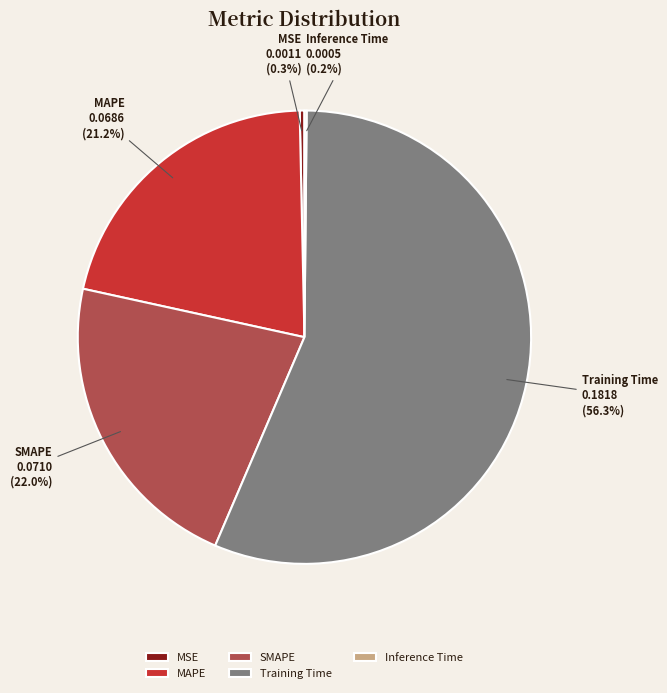

Combined, do Training Time and MAPE account for over 50%?

Yes